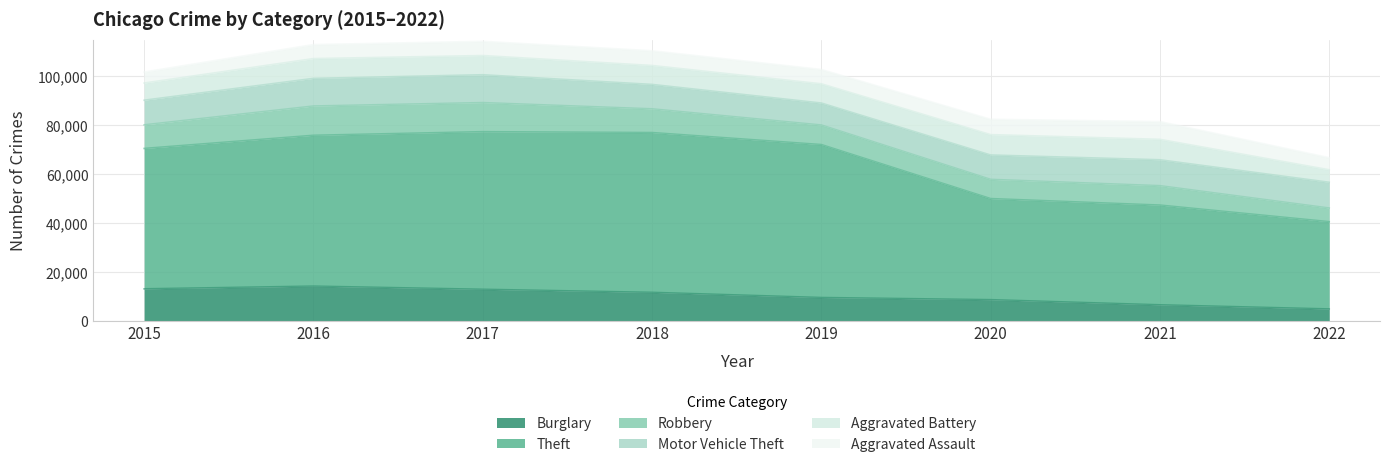

Reading left to right, what are all the values shown in this chart?

Burglary: 2015=13184	2016=14289	2017=13001	2018=11746	2019=9639	2020=8754	2021=6654	2022=4965
Theft: 2015=57350	2016=61618	2017=64380	2018=65282	2019=62478	2020=41296	2021=40743	2022=35652
Robbery: 2015=9638	2016=11960	2017=11880	2018=9679	2019=7994	2020=7855	2021=7920	2022=5581
Motor Vehicle Theft: 2015=10068	2016=11286	2017=11380	2018=9983	2019=8978	2020=9953	2021=10591	2022=10519
Aggravated Battery: 2015=7018	2016=8085	2017=7845	2018=7735	2019=7857	2020=8319	2021=8348	2022=5108
Aggravated Assault: 2015=4480	2016=5712	2017=5793	2018=6001	2019=5840	2020=6263	2021=7242	2022=4918